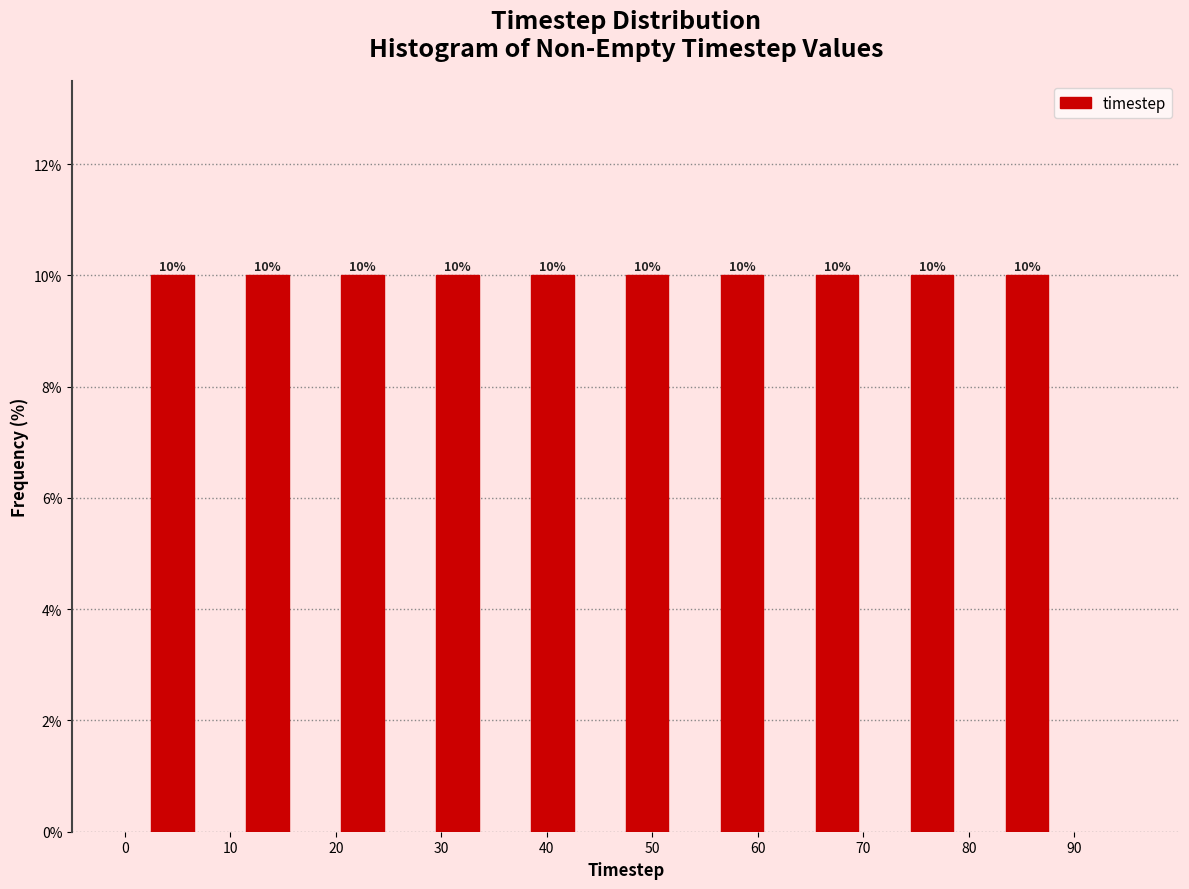

Reading left to right, list every bar in this chart as the range it spans on the x-axis followed by its height.

0 to 9: 10
9 to 18: 10
18 to 27: 10
27 to 36: 10
36 to 45: 10
45 to 54: 10
54 to 63: 10
63 to 72: 10
72 to 81: 10
81 to 90: 10